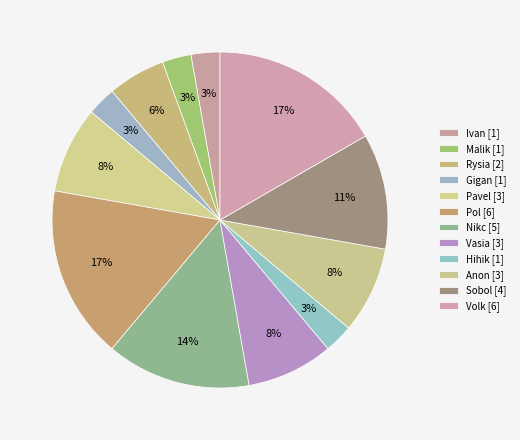

How many segments does this pie chart have?

12